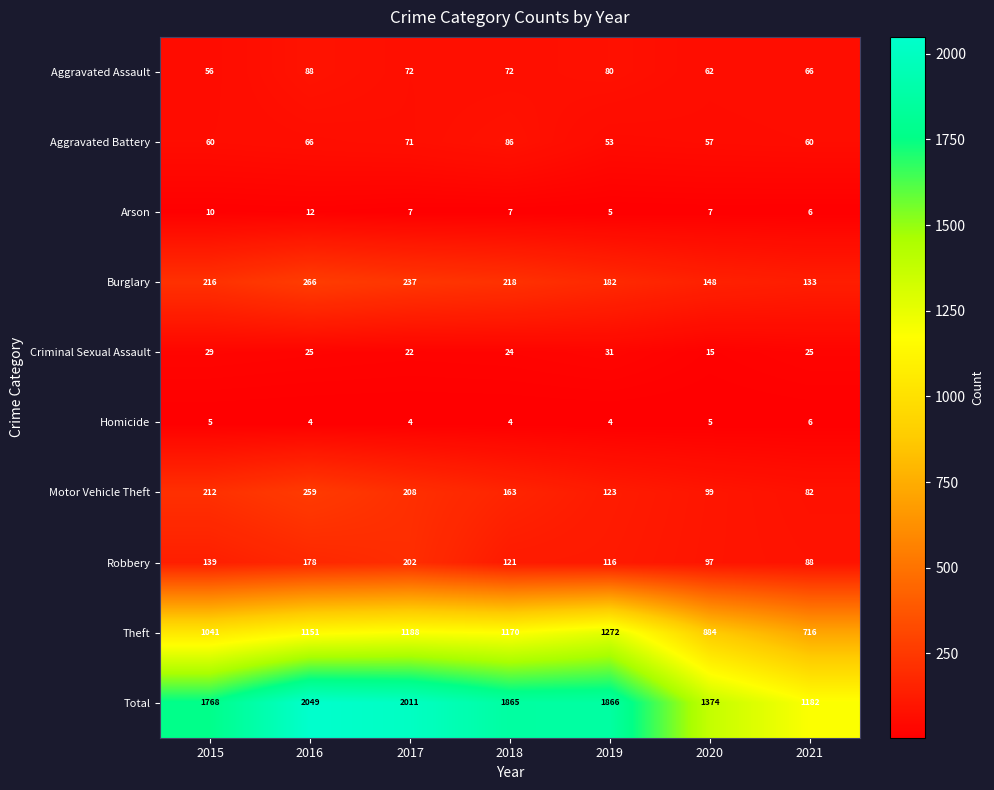

What is the difference between the second highest and minimum values in the Arson series?

5